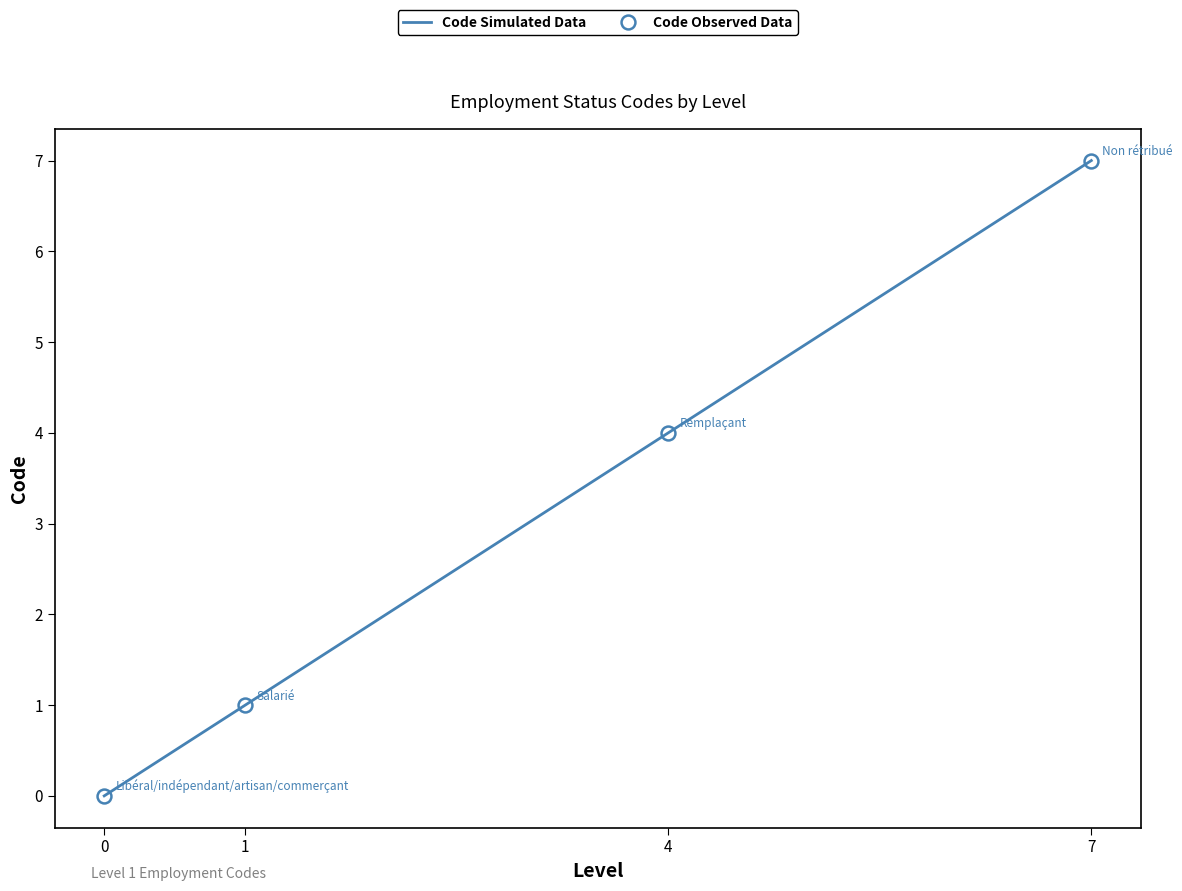

What is the maximum value for Code Observed Data?

7